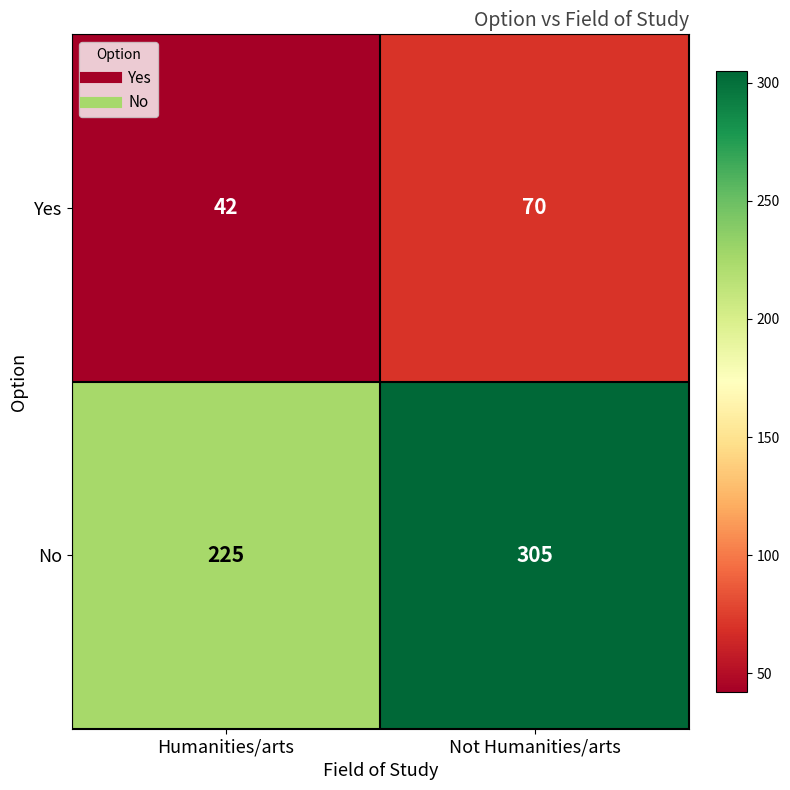

Which label corresponds to the smallest value in the chart?

Humanities/arts